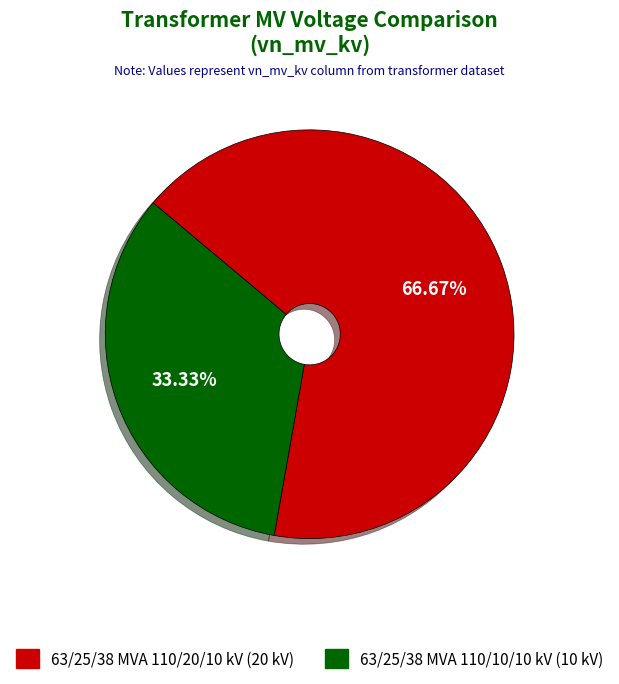

How many slices are in this pie chart?

2